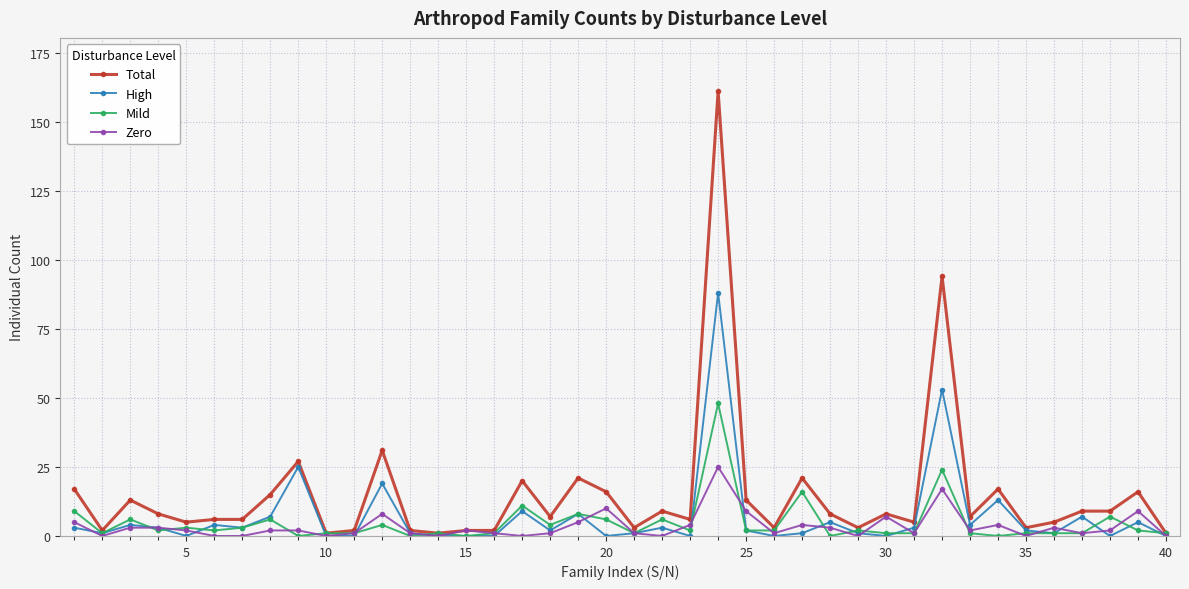

Which series has the widest spread of values?

Total